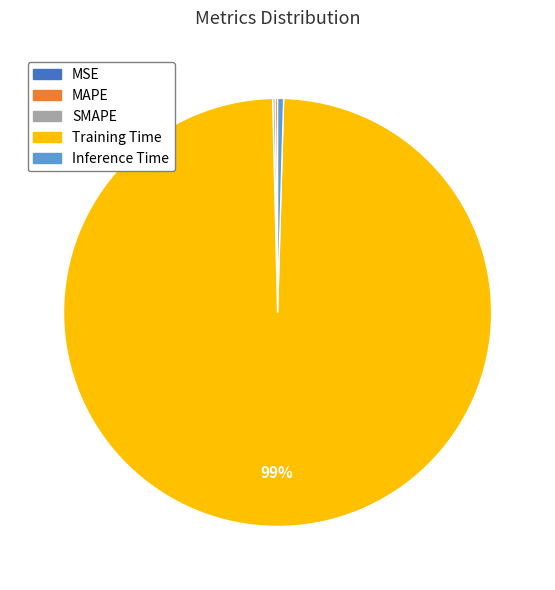

To the nearest percent, what is the average slice percentage?

20%